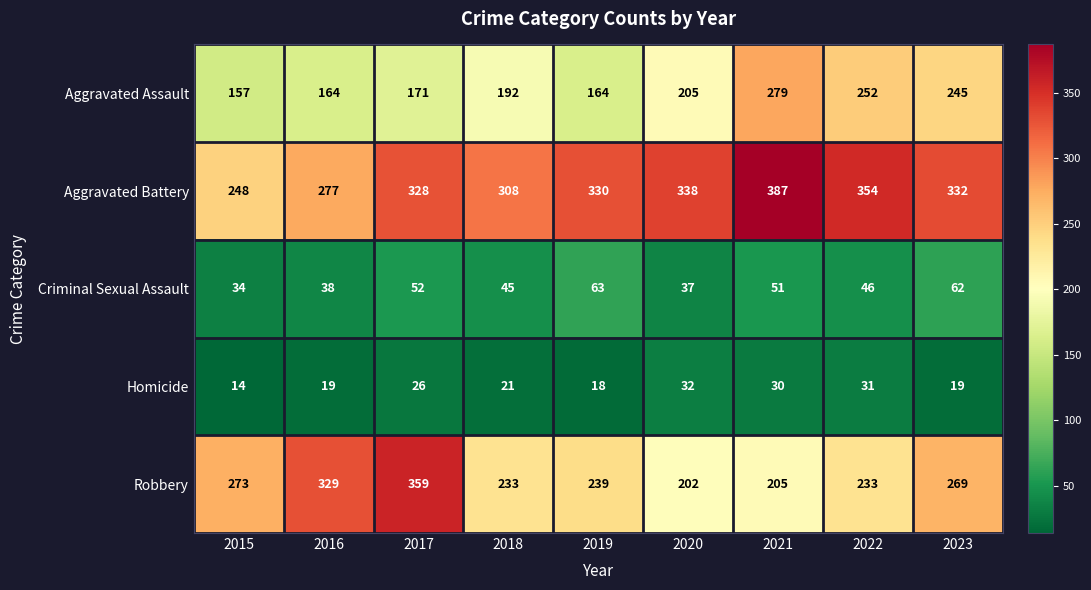

Between 2019 and 2020, which series saw the biggest shift?

Aggravated Assault